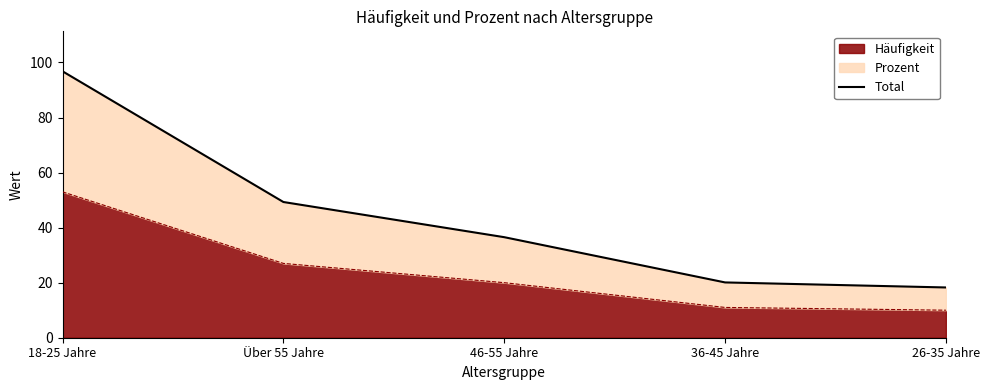

What is the label of the 2nd point from the right?

36-45 Jahre